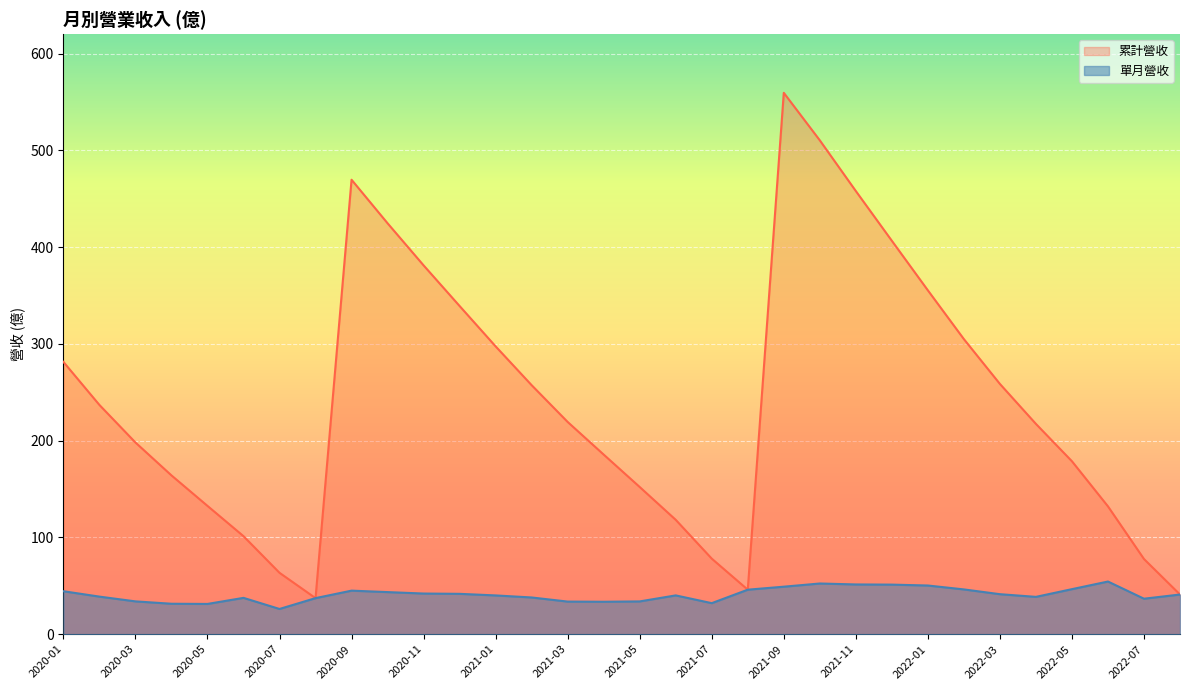

What is the average value of the 單月營收 series?

40.9